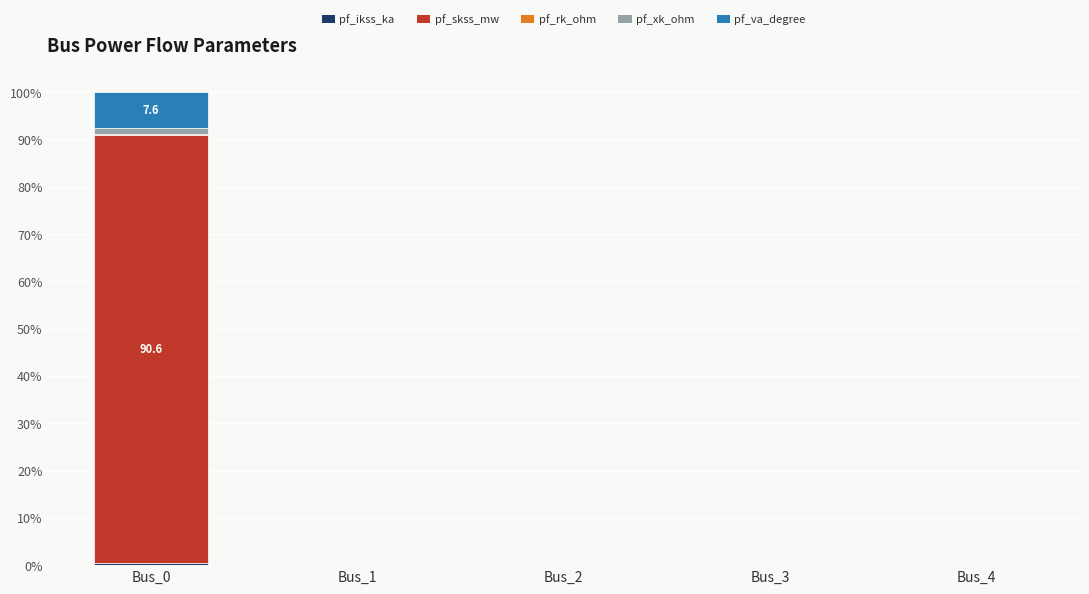

Between Bus_0 and Bus_3, which series saw the biggest shift?

pf_skss_mw